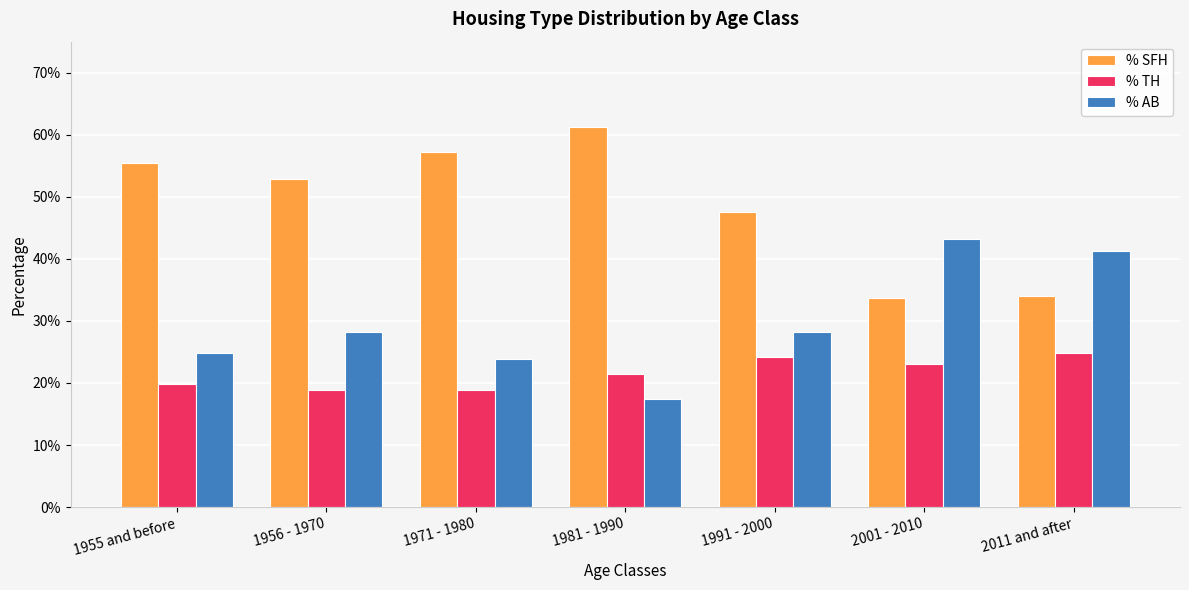

What are all the series names shown in the legend?

% SFH, % TH, % AB